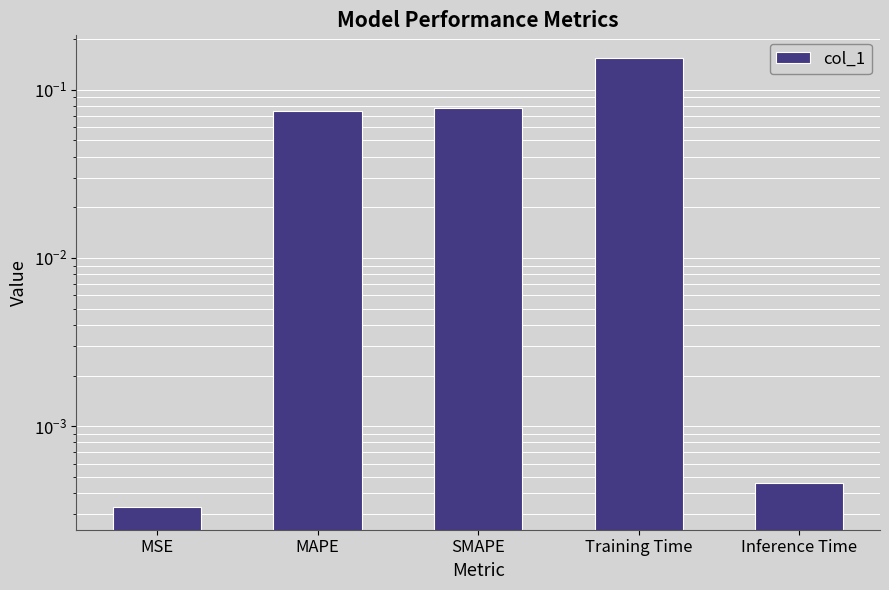

Rank the categories by value from lowest to highest.

MSE, Inference Time, MAPE, SMAPE, Training Time